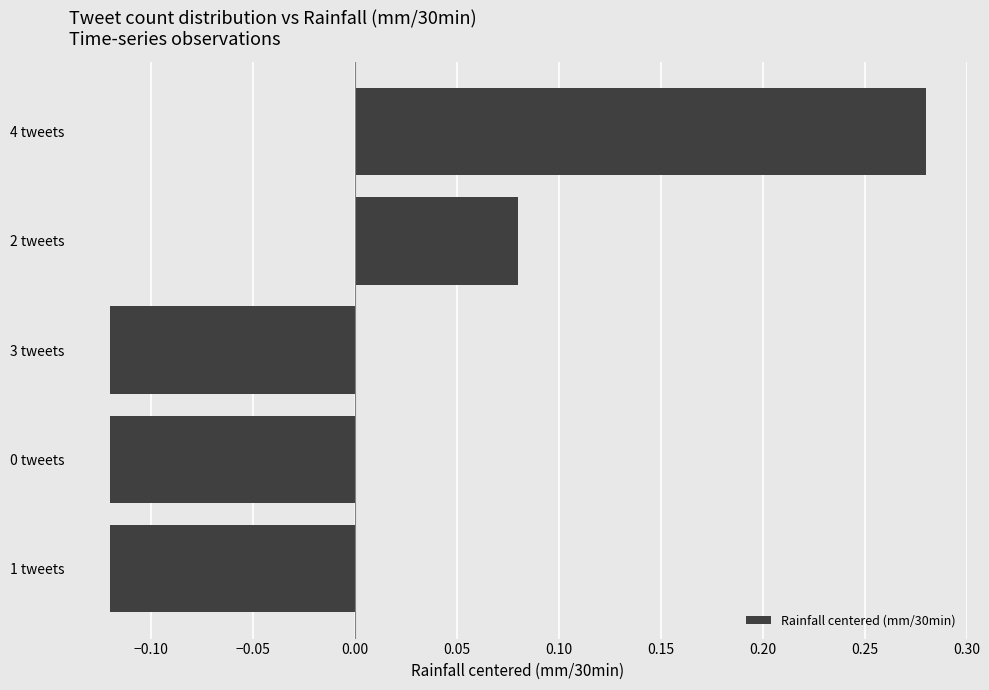

Is it true that the value at 1 tweets is -0.2?

False